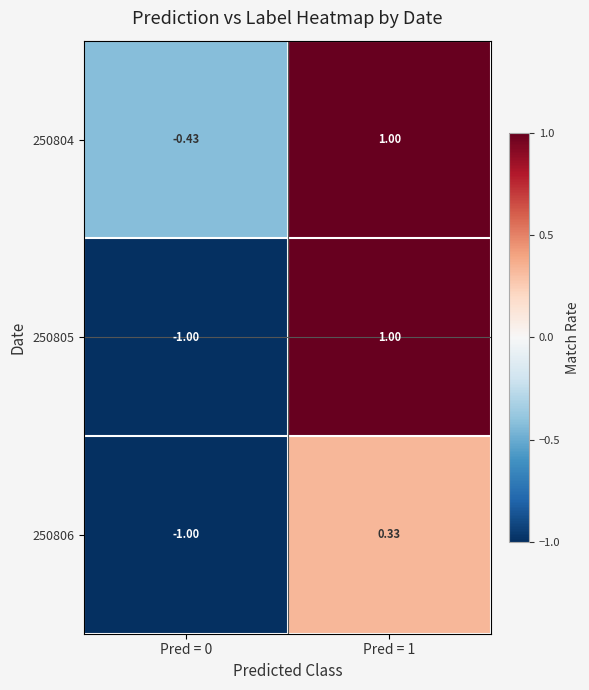

Is the value of 250806 at Pred = 1 greater than the value of 250805 at Pred = 1?

No